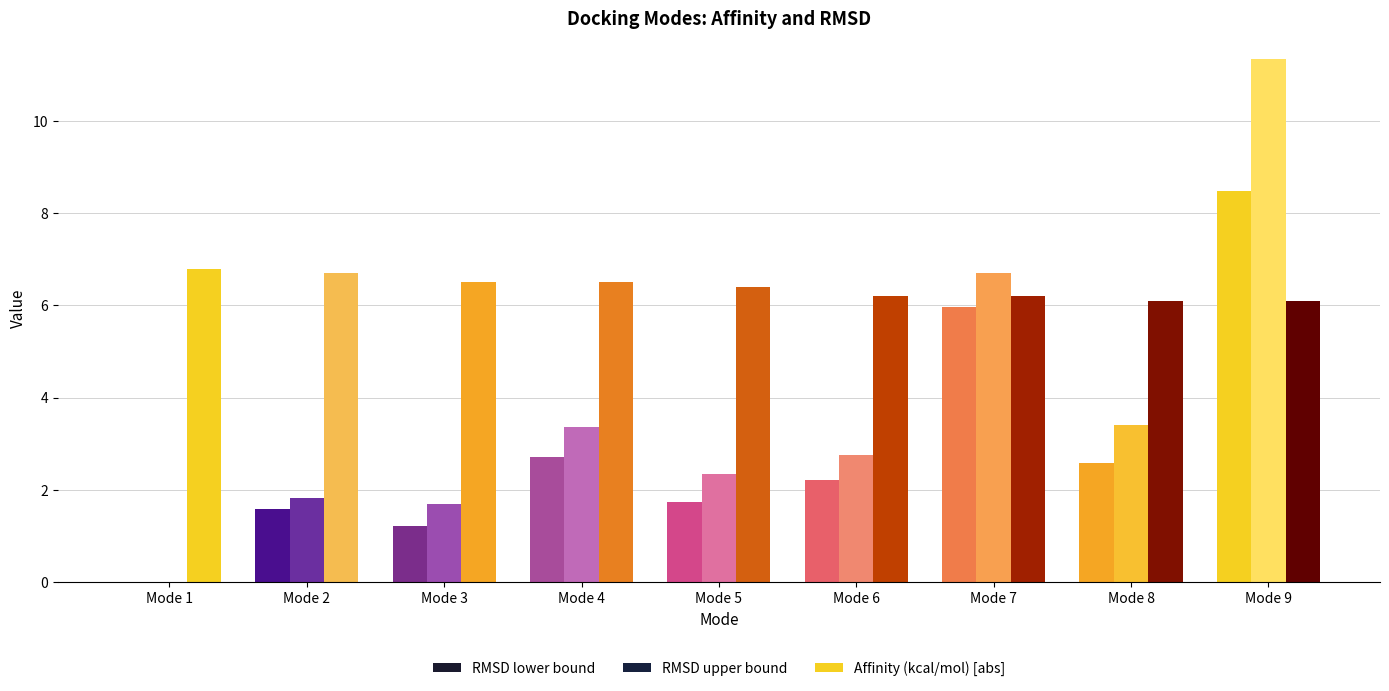

Rank the series at Mode 9 from lowest to highest value.

Affinity (kcal/mol) [abs], RMSD lower bound, RMSD upper bound